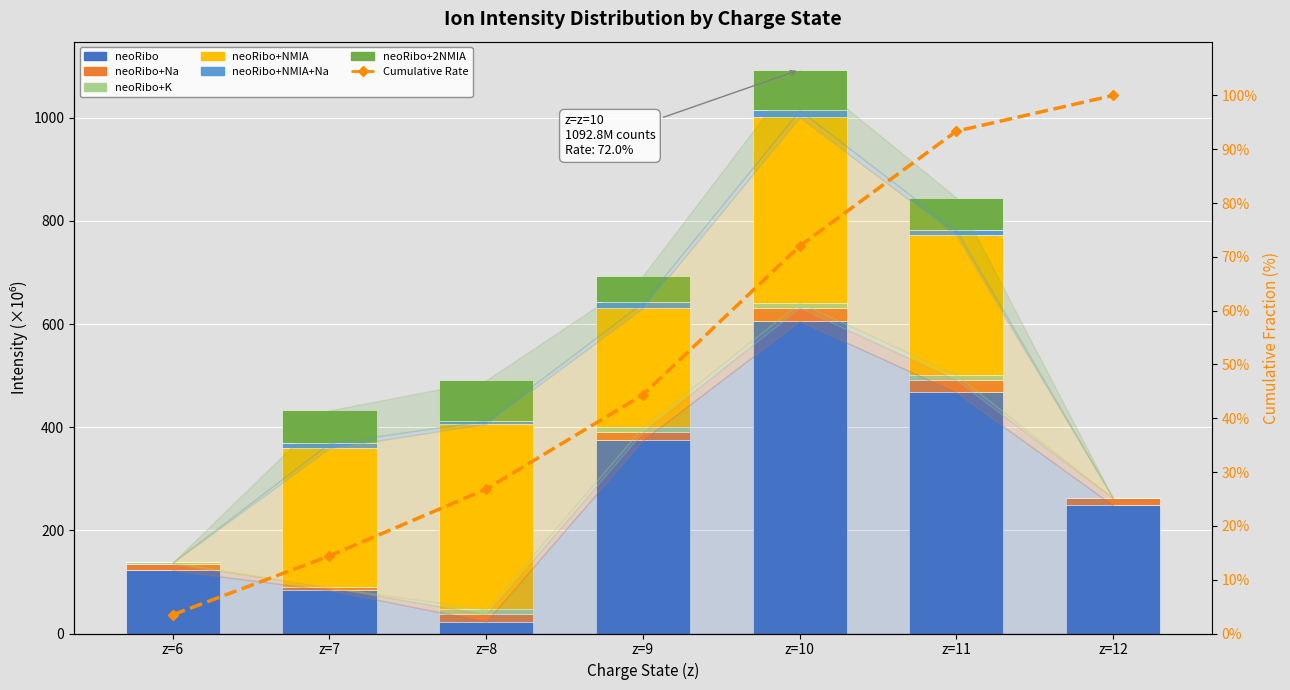

Between z=7 and z=8, which series saw the biggest shift?

neoRibo+NMIA